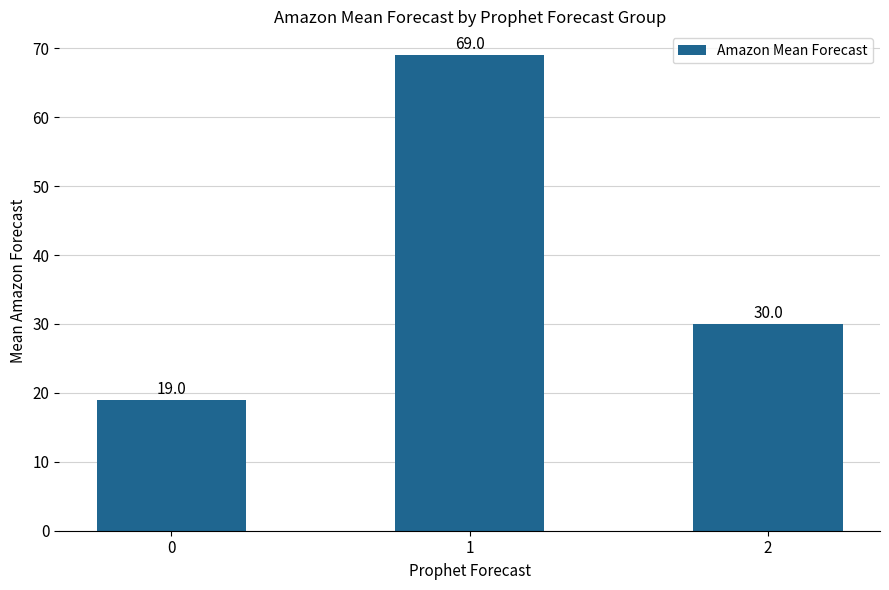

The value at 2 is 30. True or false?

True